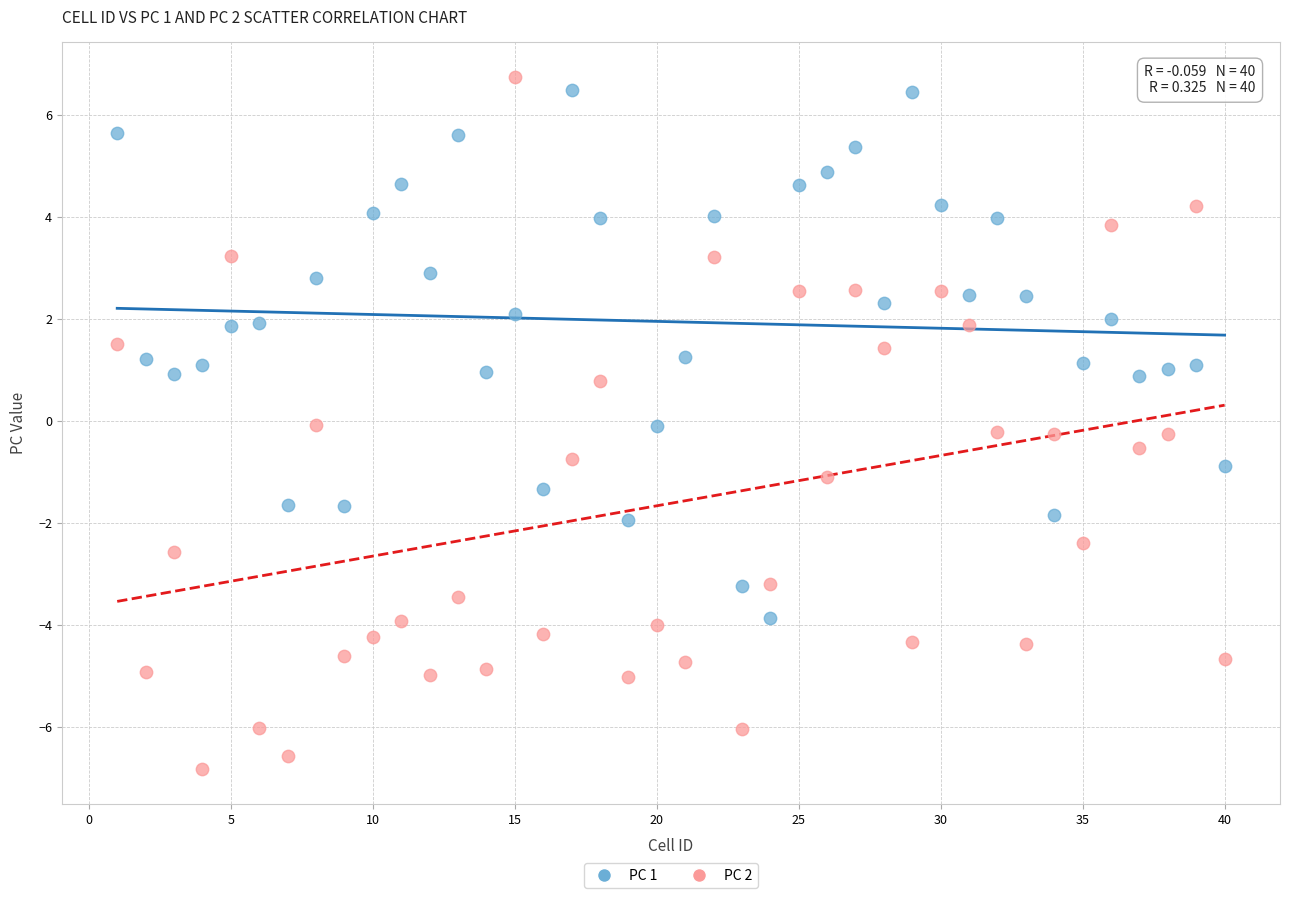

What is the X range (max minus min) for the scatter plot?

39.0